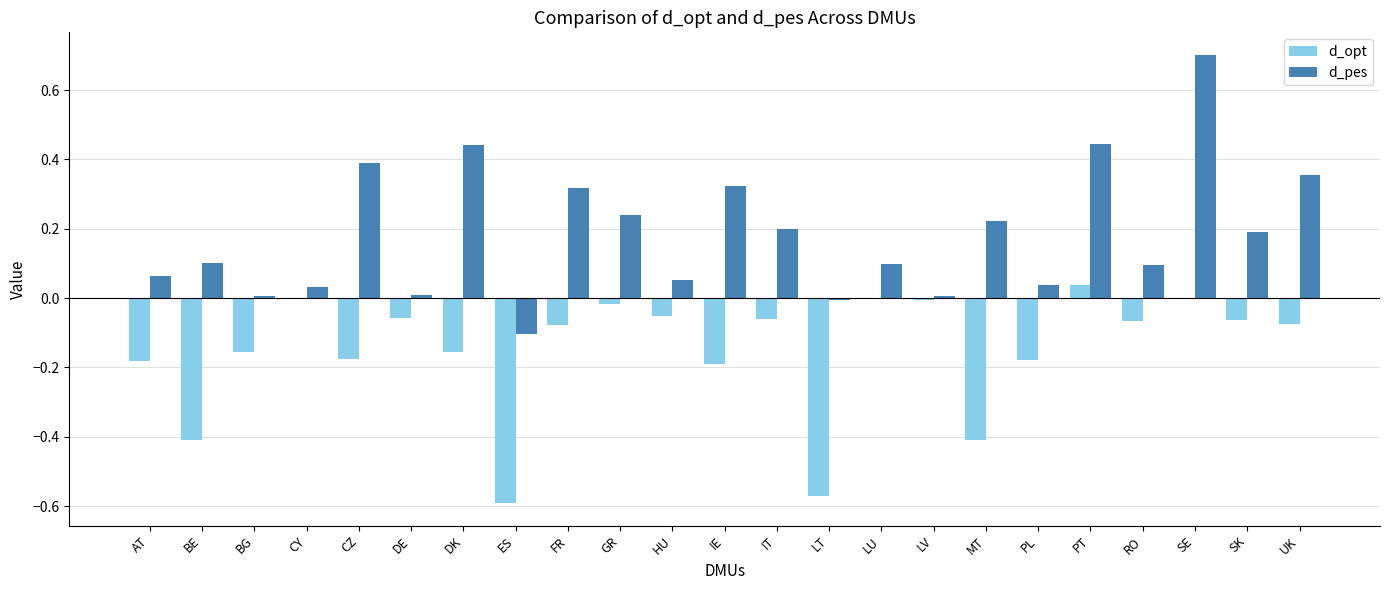

What is the sum of all d_pes values?

4.2